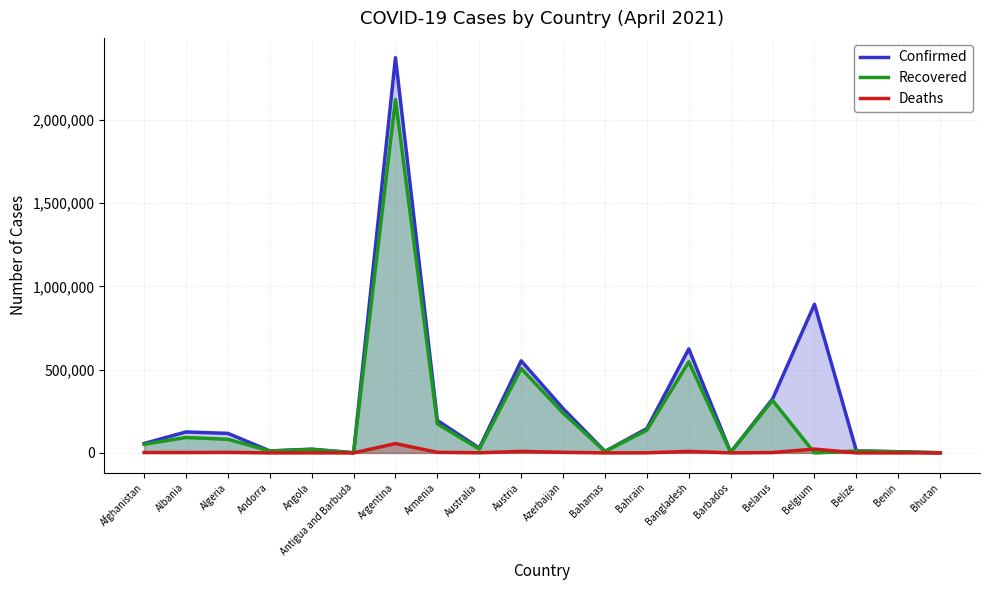

Between Belarus and Bahamas, which is larger?

Belarus